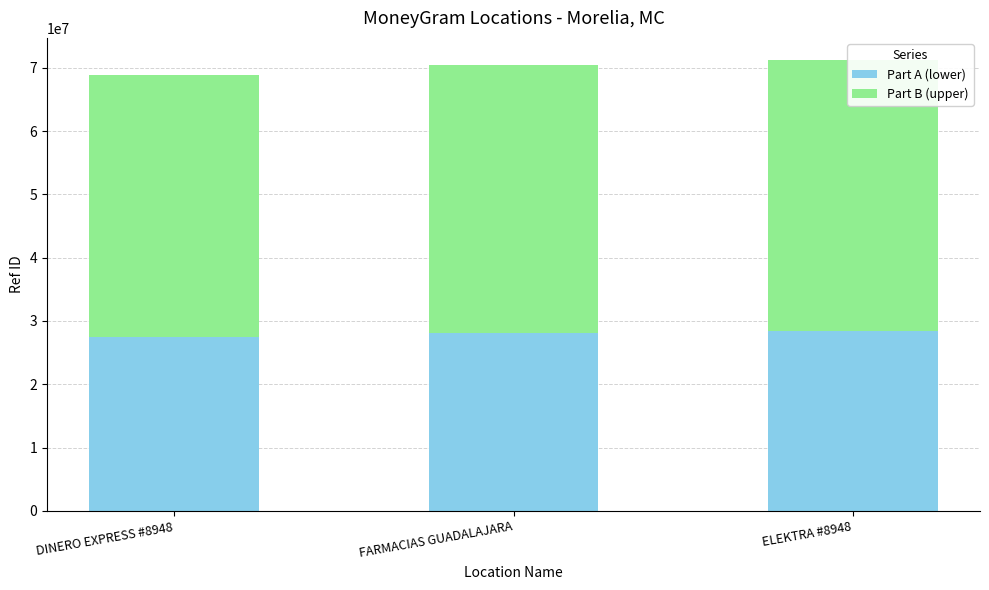

What is the spread (max minus min) of values at FARMACIAS GUADALAJARA?

14080623